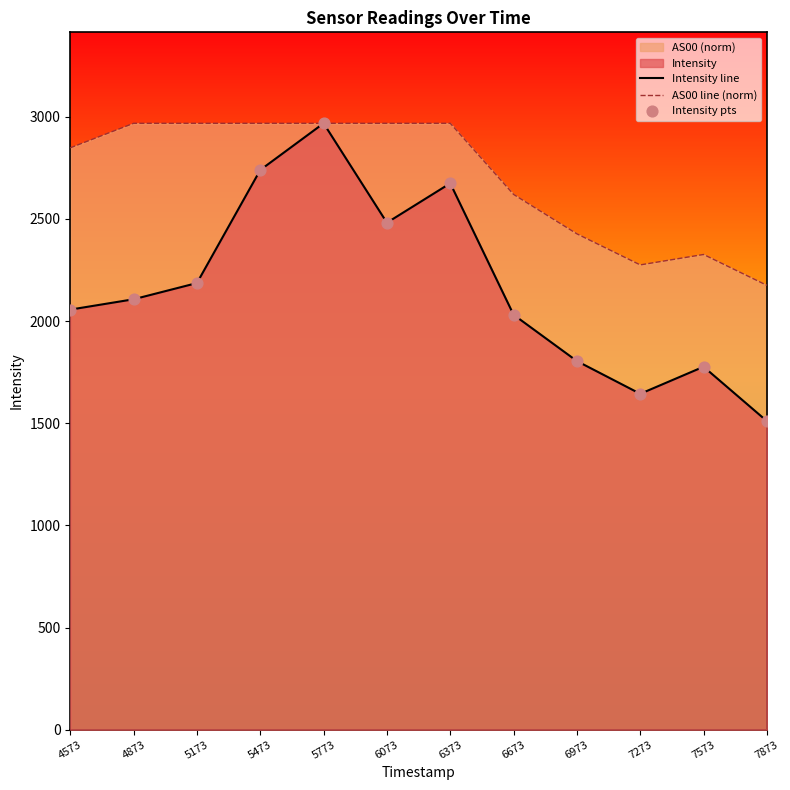

Is the value of Intensity line at 5473 greater than the value of AS00 line (norm) at 7573?

Yes